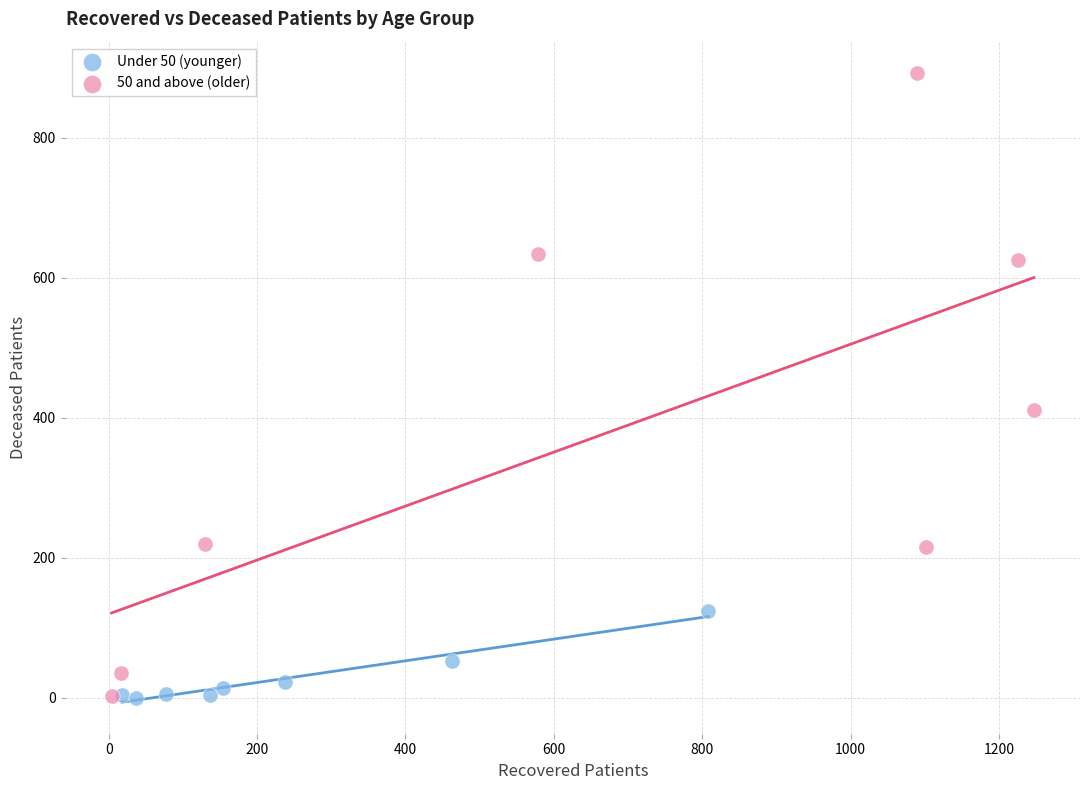

What are all the series names shown in the legend?

Under 50 (younger), 50 and above (older)